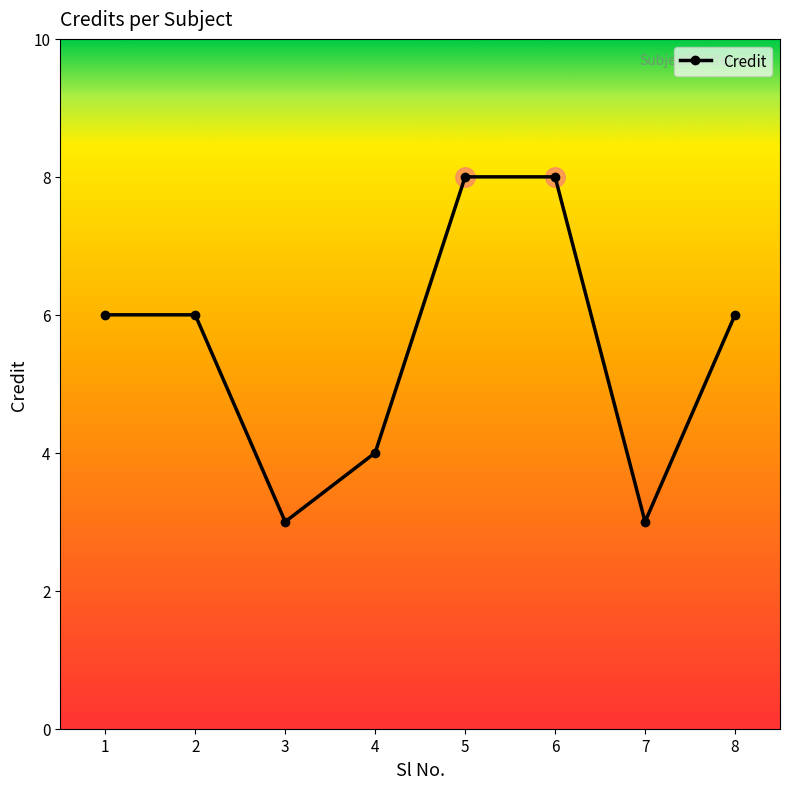

Reading left to right, what are all the values shown in this chart?

6	6	3	4	8	8	3	6